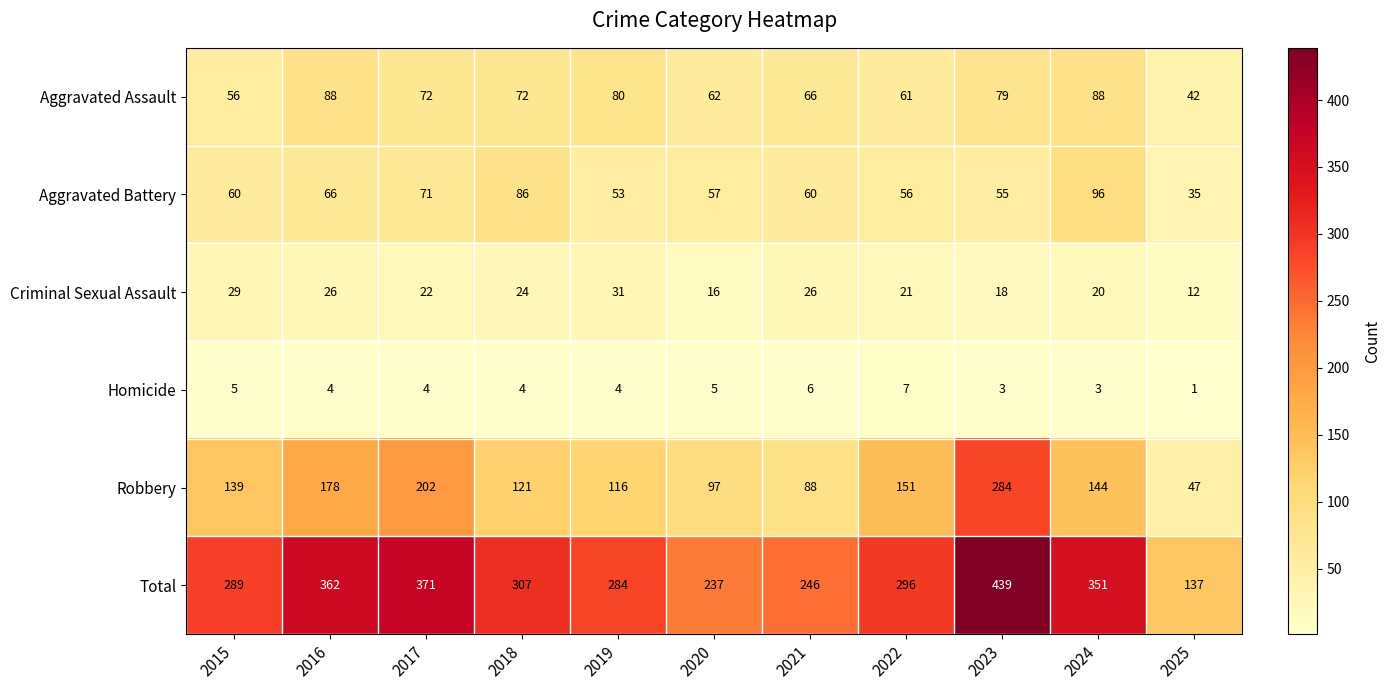

Rank the series at 2016 from highest to lowest value.

Total, Robbery, Aggravated Assault, Aggravated Battery, Criminal Sexual Assault, Homicide